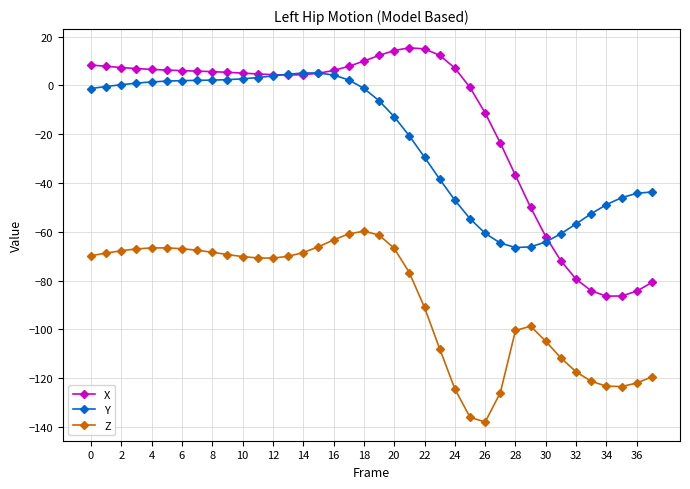

What is the value of the Z point at the 34th from the left?

-121.3